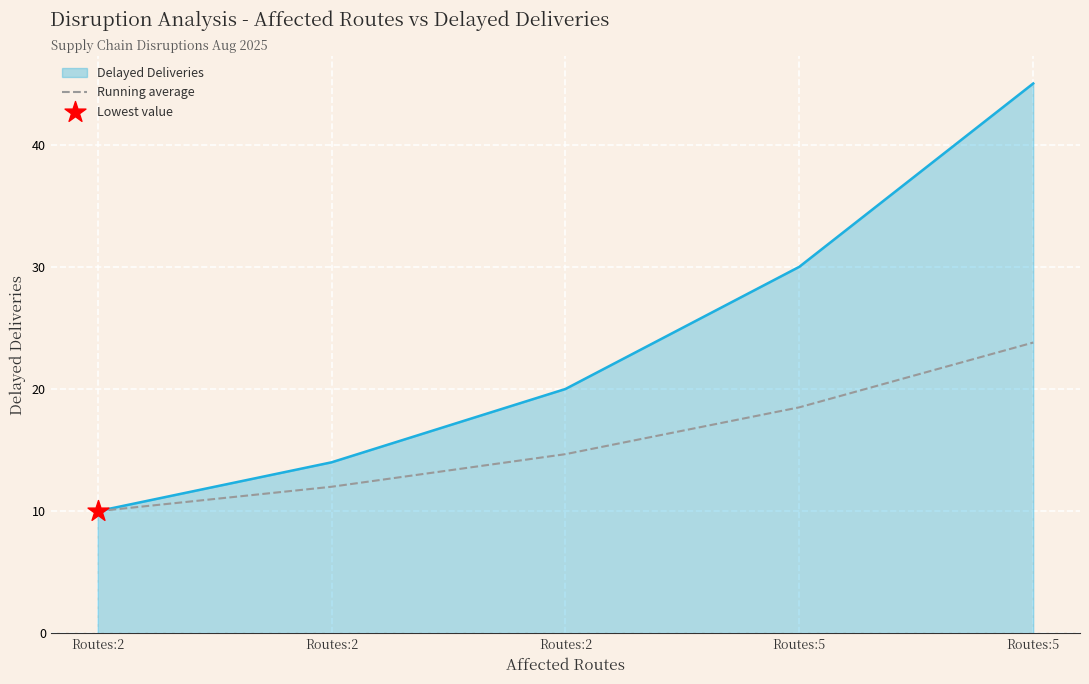

Which has a higher value, Routes:2 or Routes:5?

Routes:5